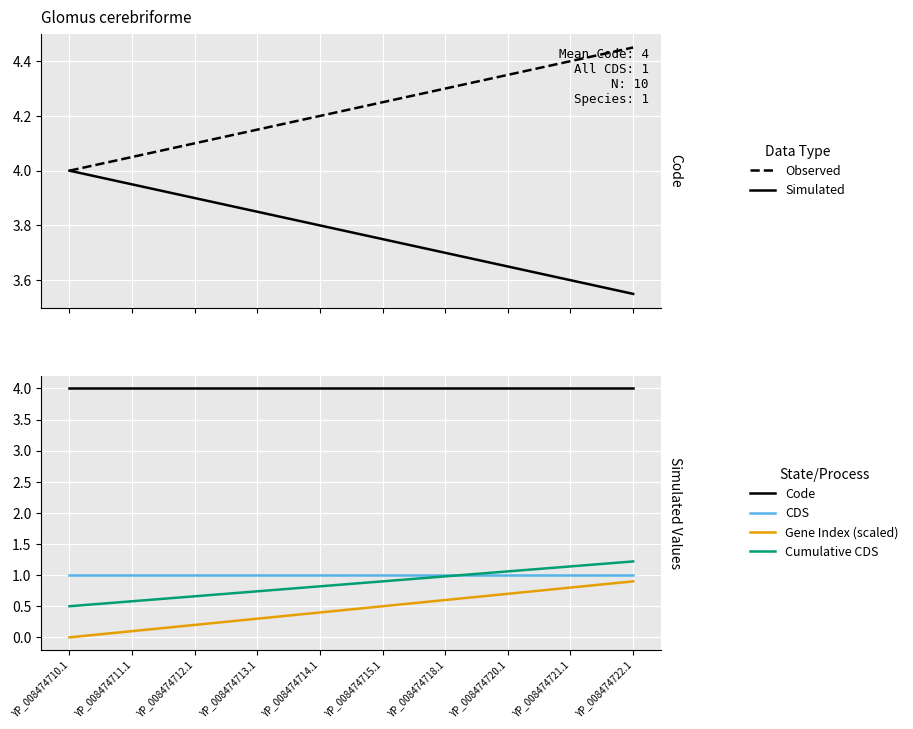

Which series has the largest total across all categories?

Observed